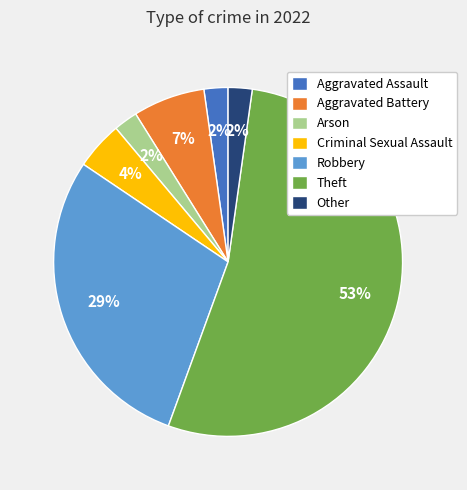

Is there any slice that represents more than half of the pie?

Yes